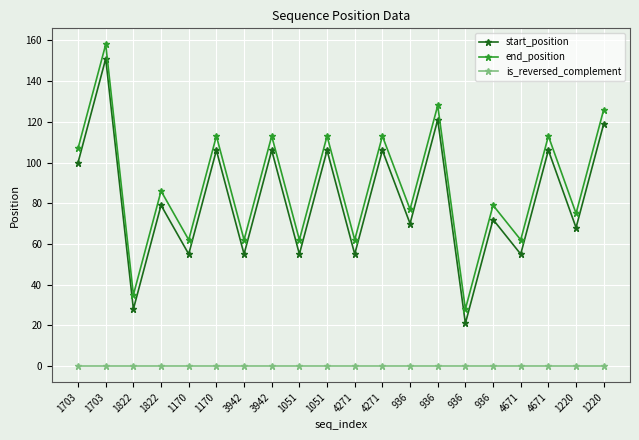

What is the spread (max minus min) of values at 4271?

62